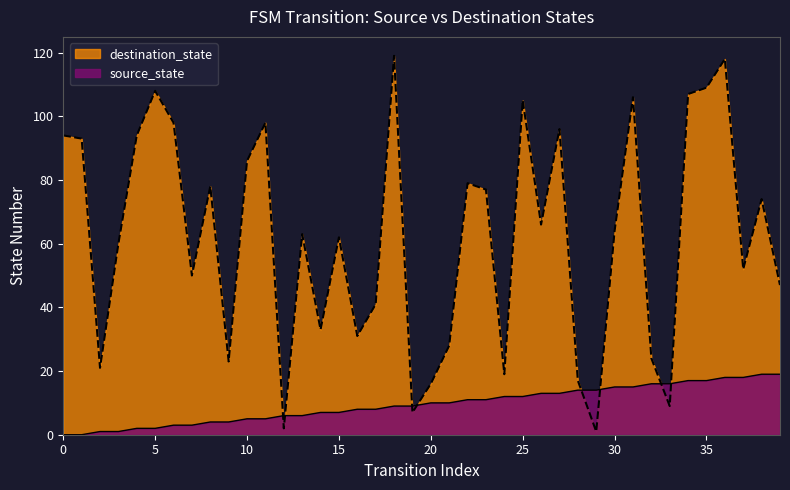

What is the average value of the destination_state series?

62